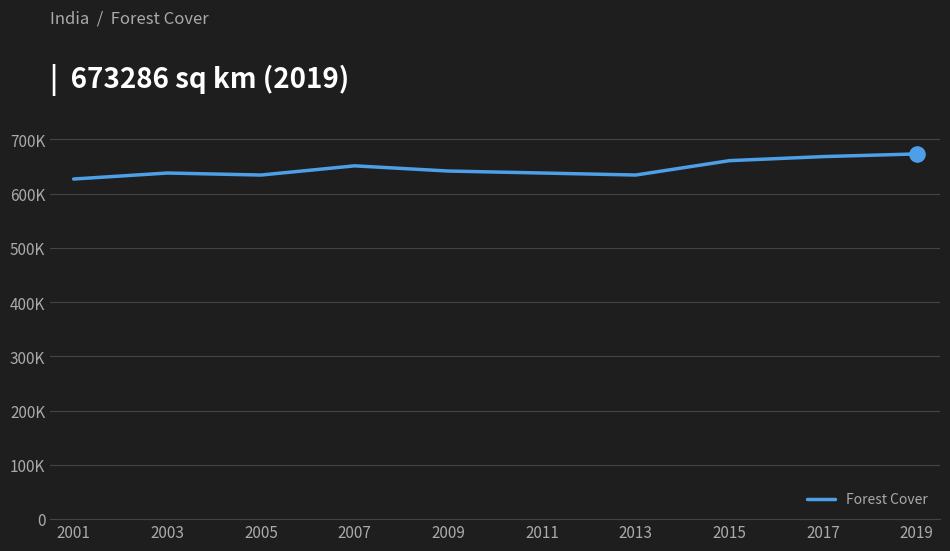

What is the change in value from 2005 to 2011?

+3711